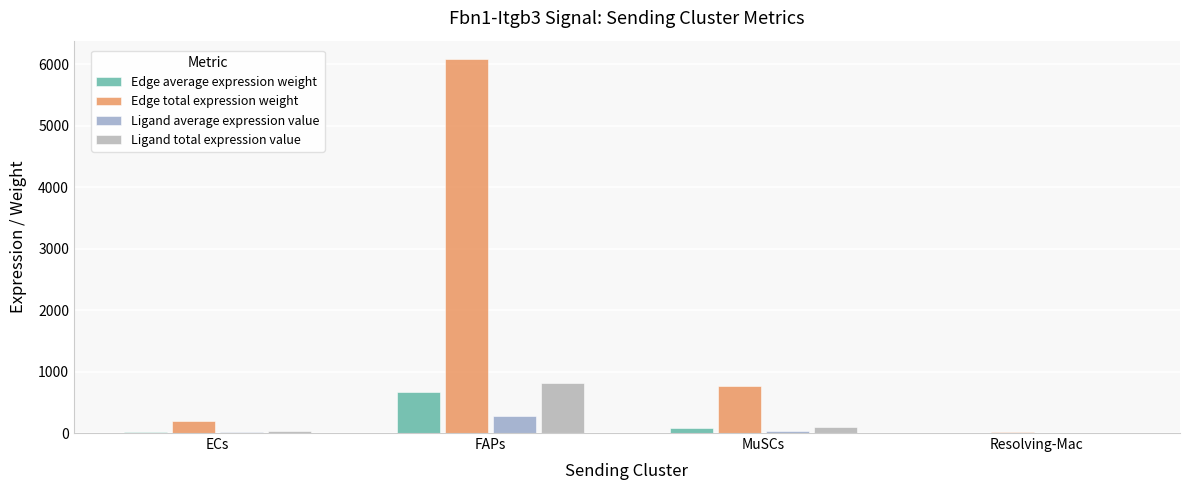

Is the value of Ligand total expression value at MuSCs greater than the value of Edge average expression weight at ECs?

Yes